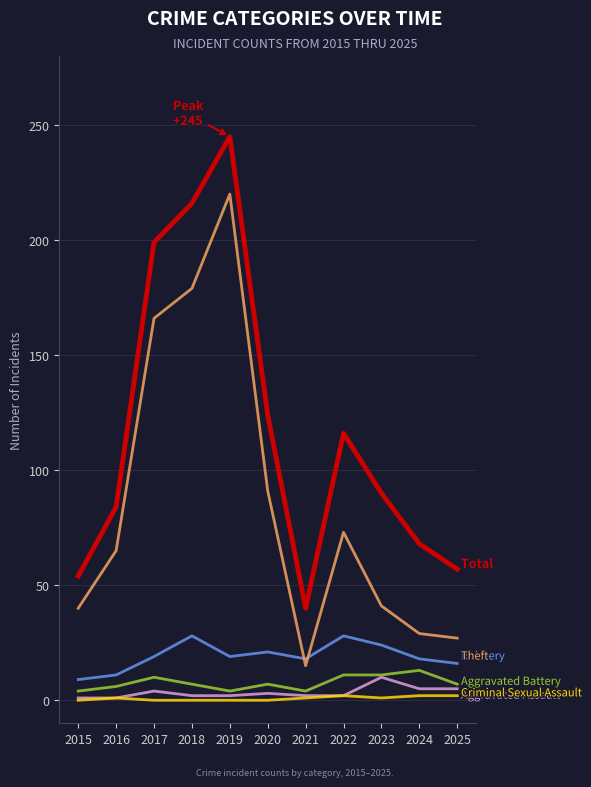

At which category is the sum across all series the highest?

2019